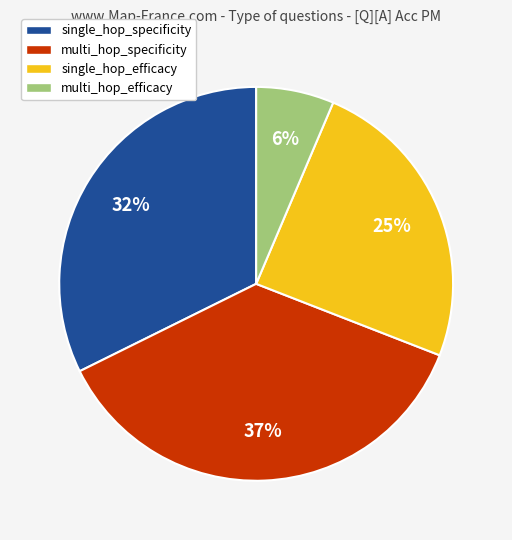

What is the smallest slice in the pie chart?

multi_hop_efficacy